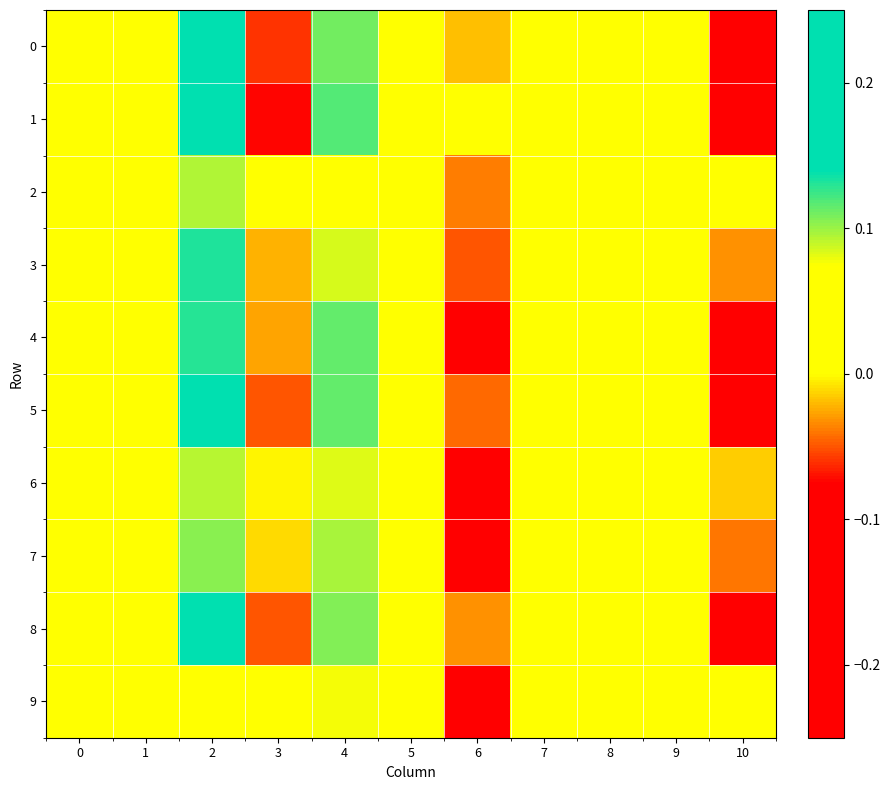

Reading left to right, extract all data points from this chart.

0: 0=0.1	1=0.0	2=0.2	3=-0.1	4=0.1	5=0.0	6=-0.0	7=0.0	8=0.0	9=0.0	10=-0.1
1: 0=0.1	1=0.0	2=0.2	3=-0.1	4=0.1	5=0.0	6=0.0	7=0.0	8=0.0	9=0.0	10=-0.1
2: 0=0.1	1=0.0	2=0.1	3=0.0	4=0.0	5=0.0	6=-0.0	7=0.0	8=0.0	9=0.1	10=0.0
3: 0=0.1	1=0.0	2=0.1	3=-0.0	4=0.1	5=0.0	6=-0.0	7=0.0	8=0.0	9=0.0	10=-0.0
4: 0=0.0	1=0.1	2=0.1	3=-0.0	4=0.1	5=0.0	6=-0.1	7=0.0	8=0.0	9=0.0	10=-0.1
5: 0=0.0	1=0.0	2=0.2	3=-0.1	4=0.1	5=0.0	6=-0.0	7=0.0	8=0.0	9=0.0	10=-0.1
6: 0=0.0	1=0.0	2=0.1	3=-0.0	4=0.1	5=0.0	6=-0.1	7=0.0	8=0.0	9=0.0	10=-0.0
7: 0=0.0	1=0.0	2=0.1	3=-0.0	4=0.1	5=0.0	6=-0.1	7=0.0	8=0.0	9=0.0	10=-0.0
8: 0=0.0	1=0.0	2=0.2	3=-0.0	4=0.1	5=0.0	6=-0.0	7=0.0	8=0.0	9=0.0	10=-0.1
9: 0=0.1	1=0.0	2=0.1	3=0.0	4=0.1	5=0.0	6=-0.1	7=0.1	8=0.0	9=0.1	10=0.0